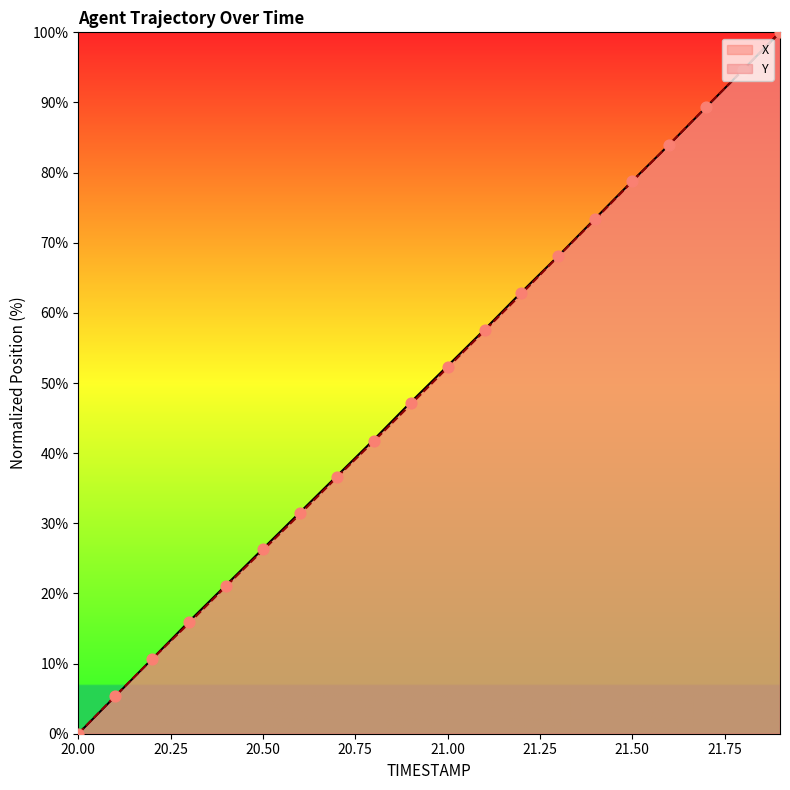

At which category is the sum across all series the highest?

21.9